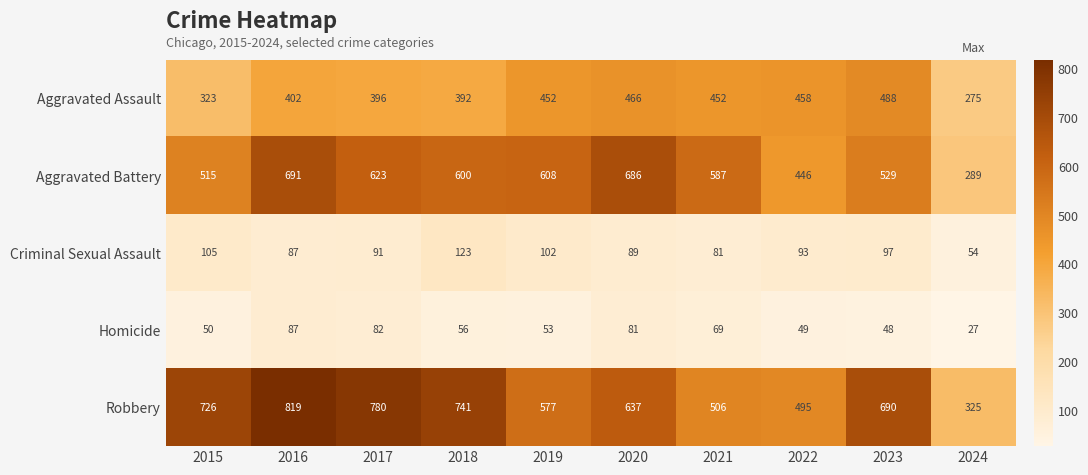

What is the sum of all Homicide values?

602